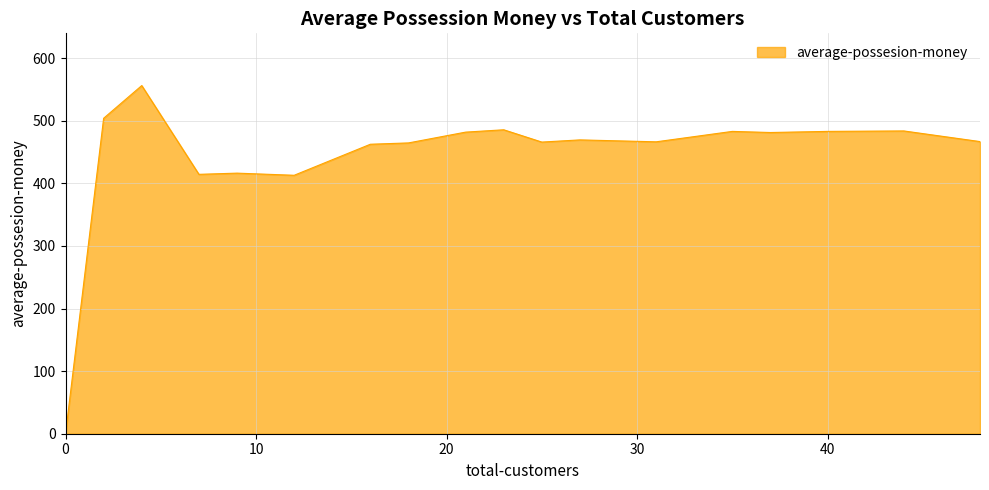

Does the chart have visible grid lines?

Yes